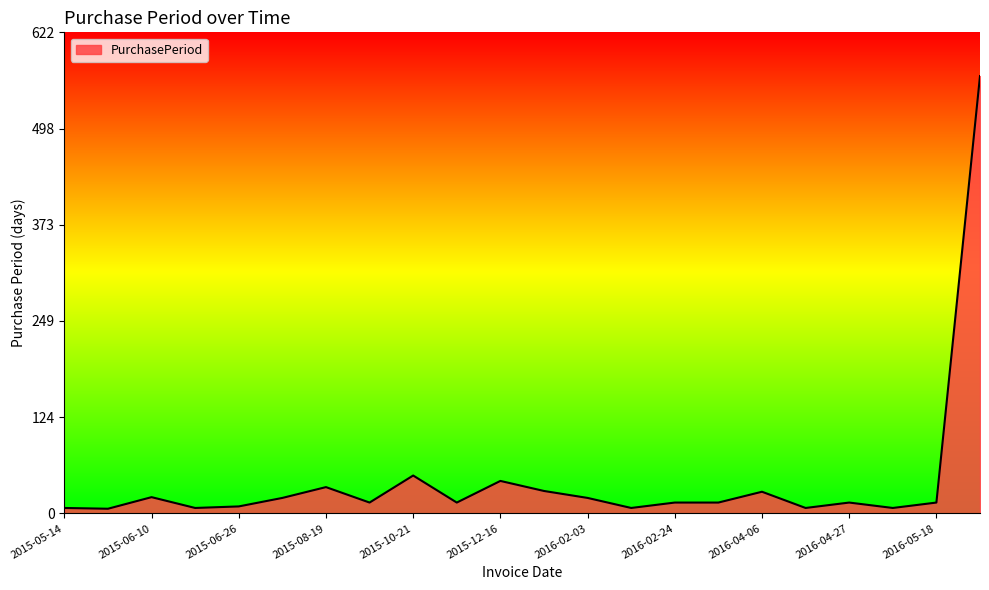

Does the chart display data point markers on the line(s)?

No